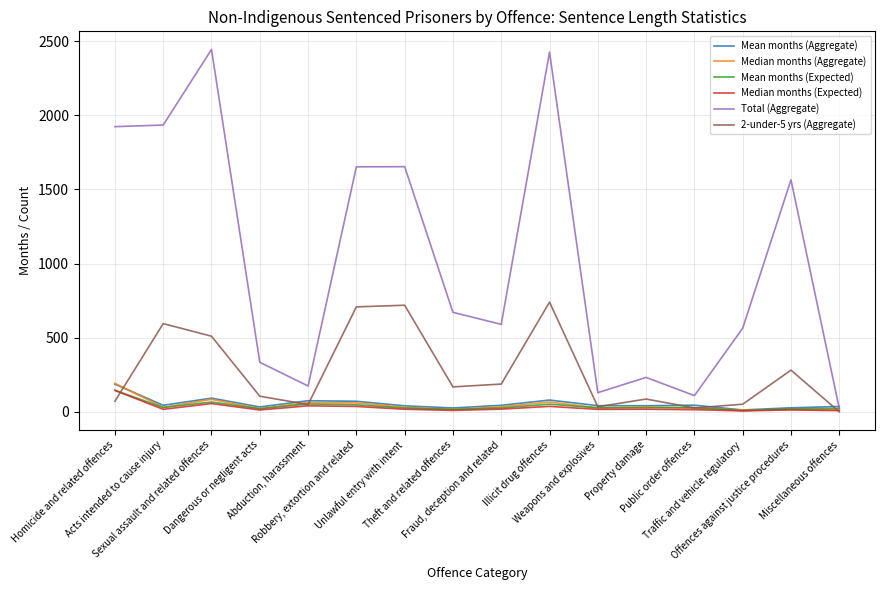

Which series has the largest total across all categories?

Total (Aggregate)